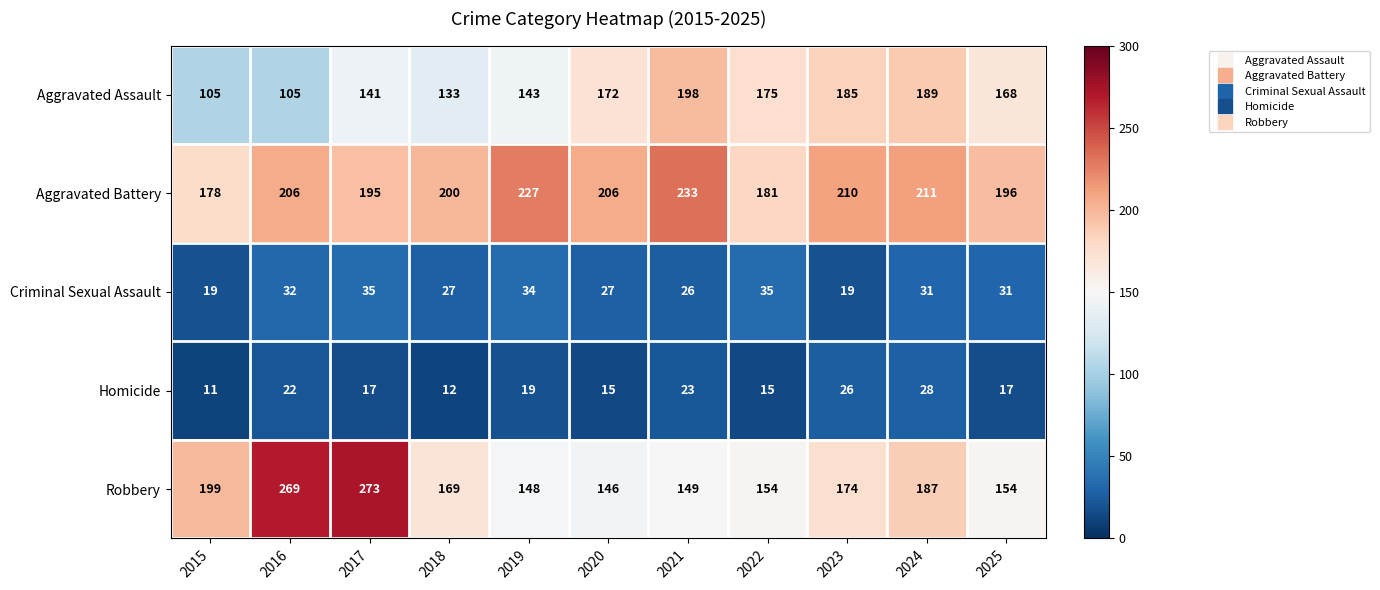

Which series has the widest spread of values?

Robbery